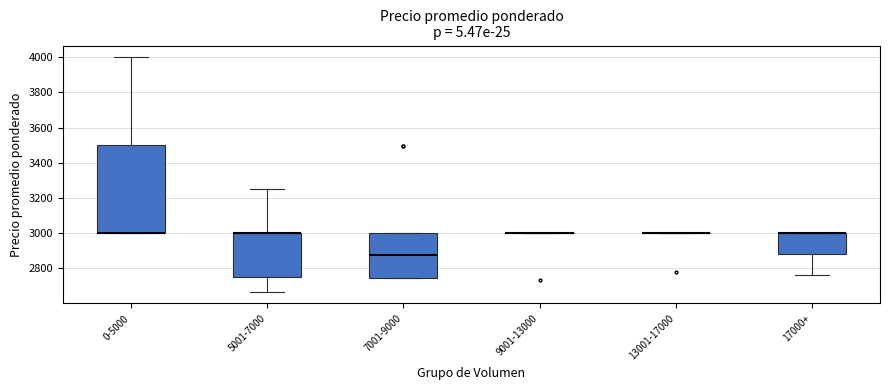

Reading left to right, read every box against the y-axis: the position of its median line, the range the box covers, and the ends of its whiskers. The values are not printed on the chart, so give them approximately, as read against the axis.

0-5000: median 3000 (drawn on the box's lower edge), box 3000 to 3500, whiskers 3000 to 4000
5001-7000: median 3000 (drawn on the box's upper edge), box 2760 to 3000, whiskers 2660 to 3260
7001-9000: median 2880, box 2740 to 3000, whiskers 2740 to 3000
9001-13000: box collapsed to a line at 3000, whiskers 3000 to 3000
13001-17000: box collapsed to a line at 3000, whiskers 3000 to 3000
17000+: median 3000 (drawn on the box's upper edge), box 2880 to 3000, whiskers 2760 to 3000